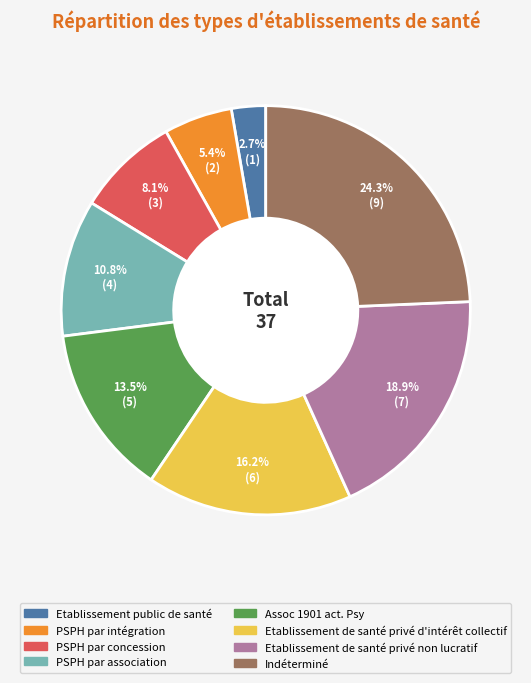

Combined, do PSPH par association and PSPH par intégration account for over 50%?

No